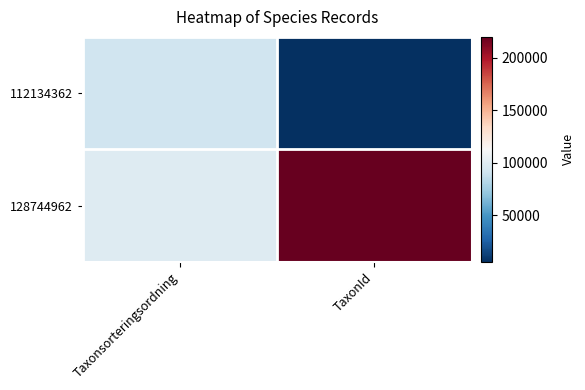

Which series has the largest range (max minus min)?

128744962